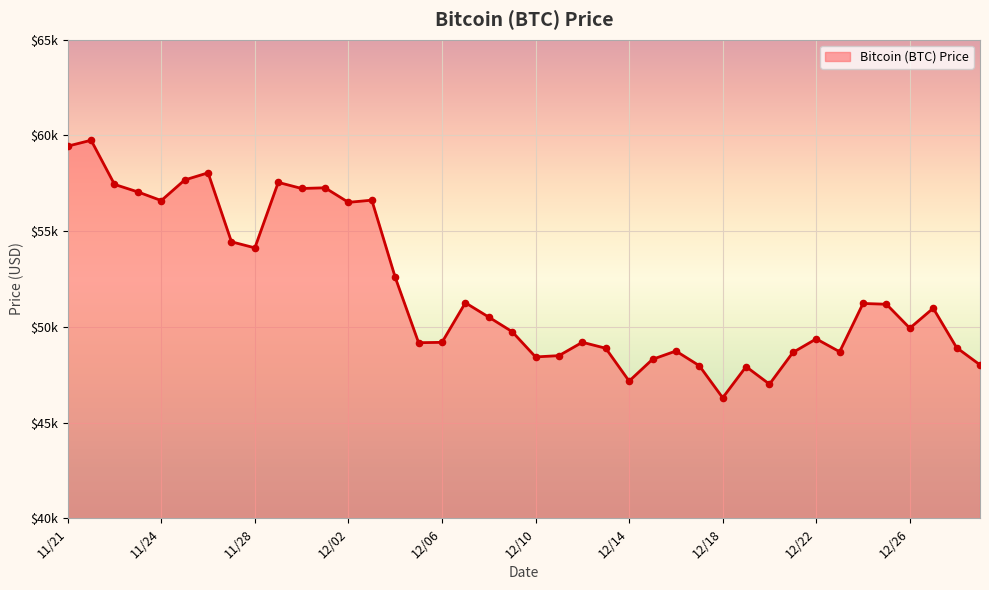

Which has a higher value, 12/20 or 12/13?

12/13